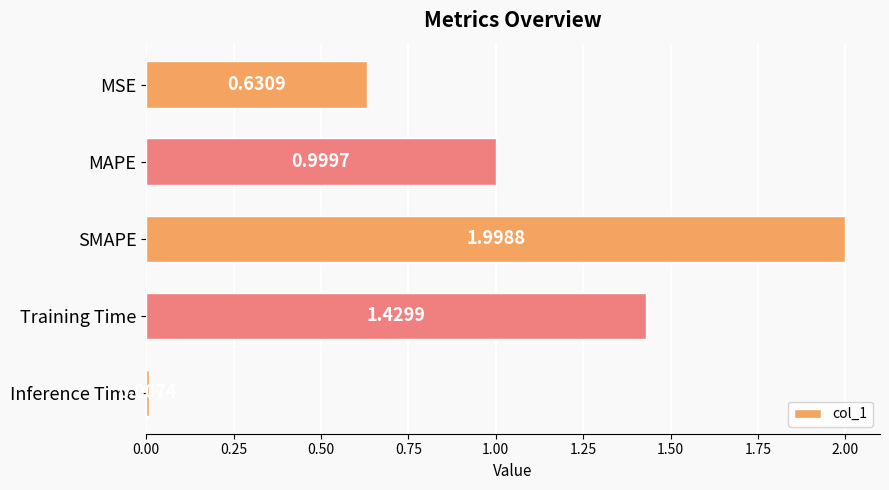

List the labels in order of value, smallest first.

Inference Time, MSE, MAPE, Training Time, SMAPE